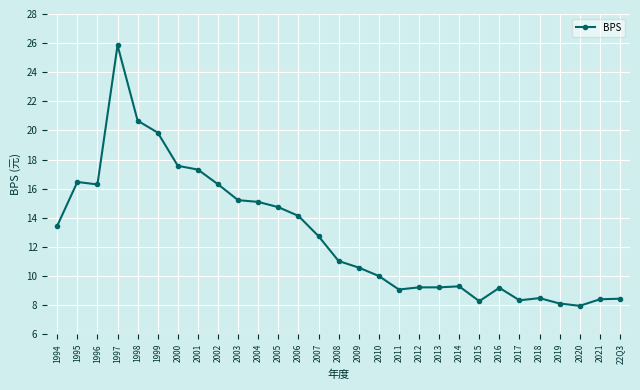

The value at 2011 is 12.6. True or false?

False